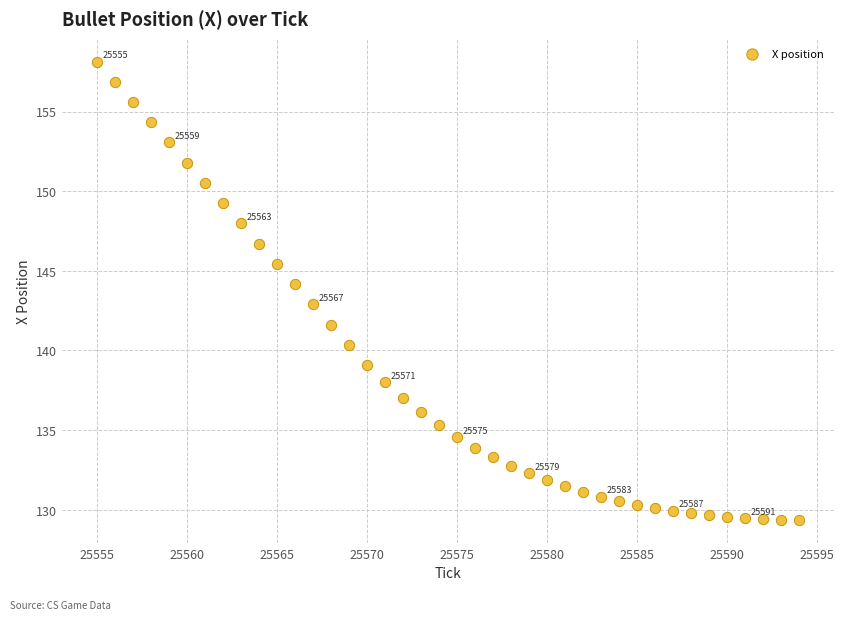

What is the range of X values (max minus min)?

39.0